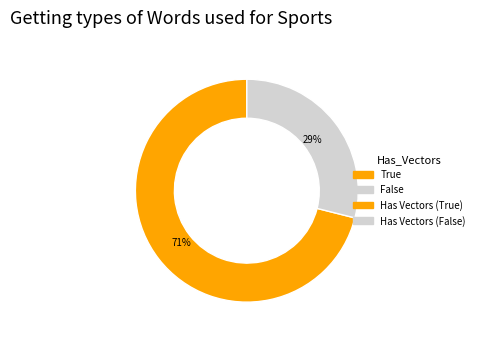

To the nearest percent, what is the average slice percentage?

50%